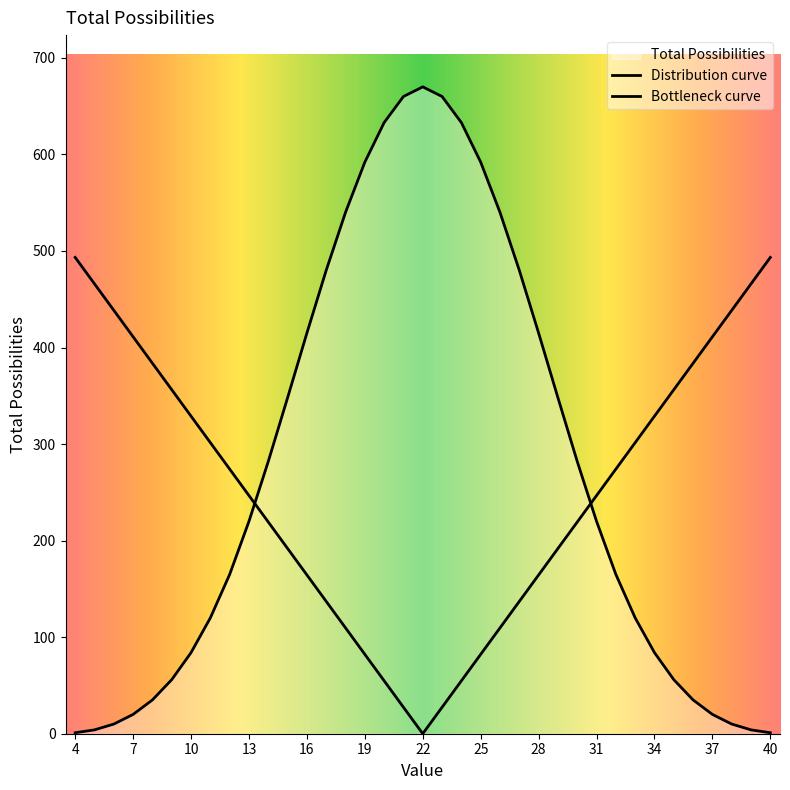

What is the lowest value of the 3 dice series?

1